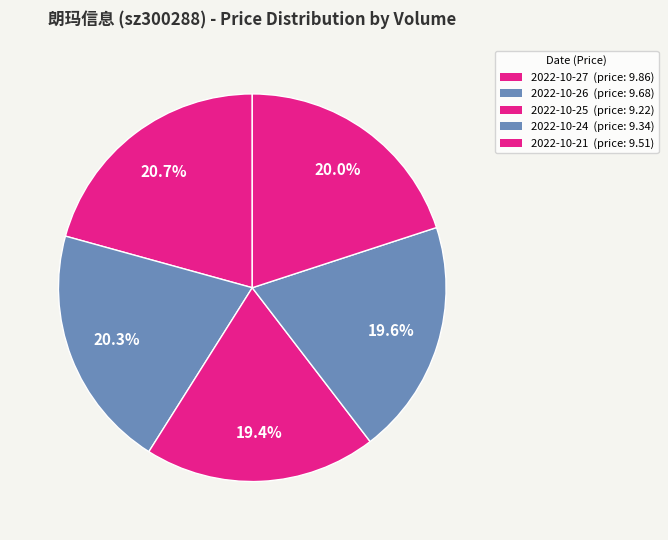

How many slices are in this pie chart?

5